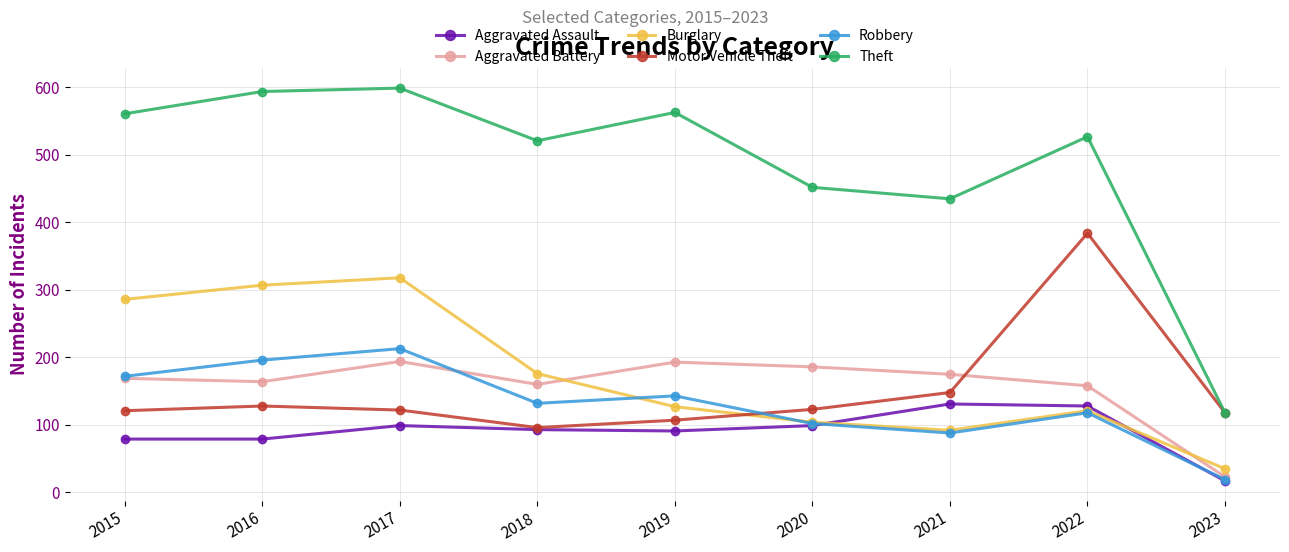

How many interior local peaks does the Aggravated Battery series have?

2